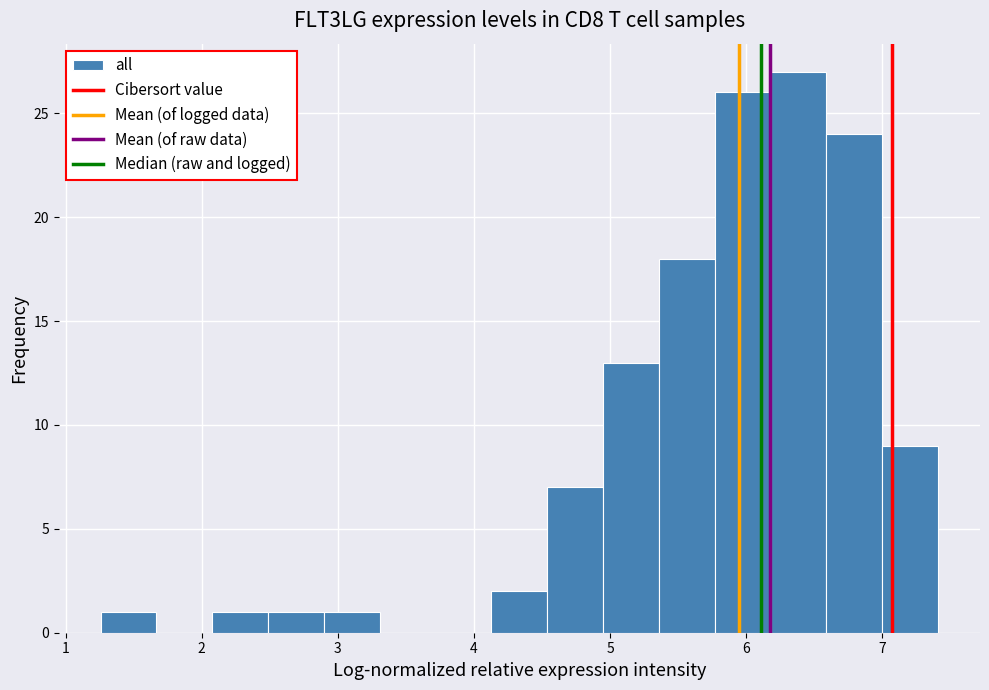

Which range on the x-axis has the tallest bar?

6.2 to 6.6